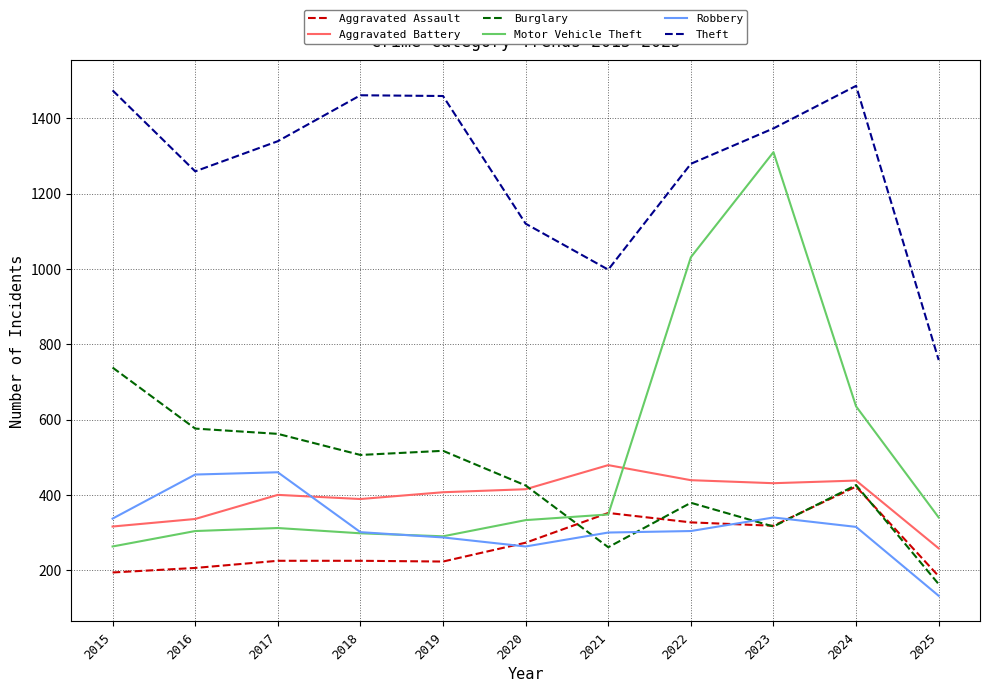

How many lines are shown in the chart?

6